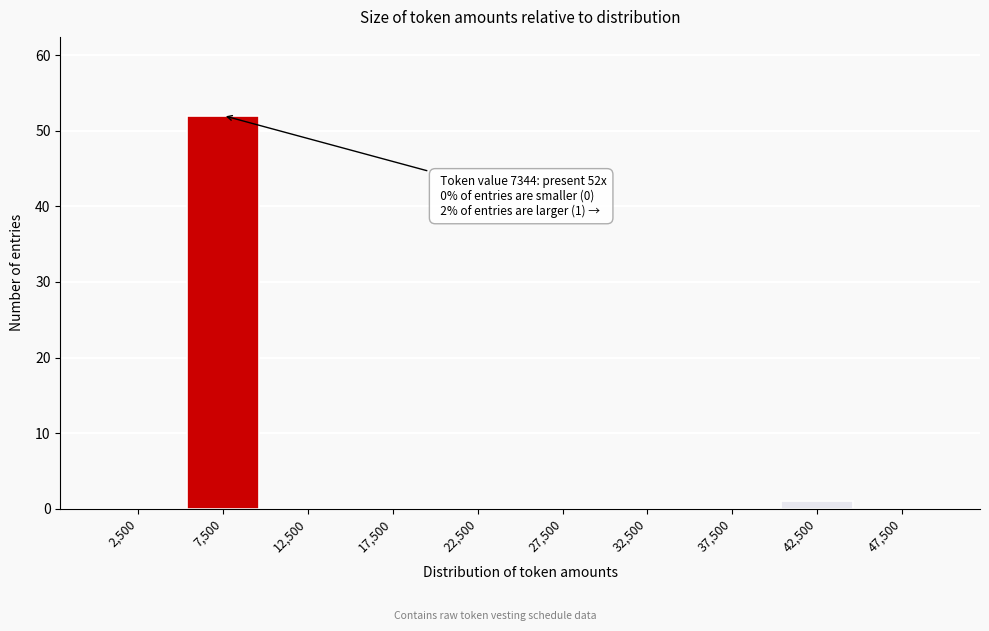

Reading left to right, transcribe all the data shown in this chart.

2,500=0	7,500=52	12,500=0	17,500=0	22,500=0	27,500=0	32,500=0	37,500=0	42,500=1	47,500=0